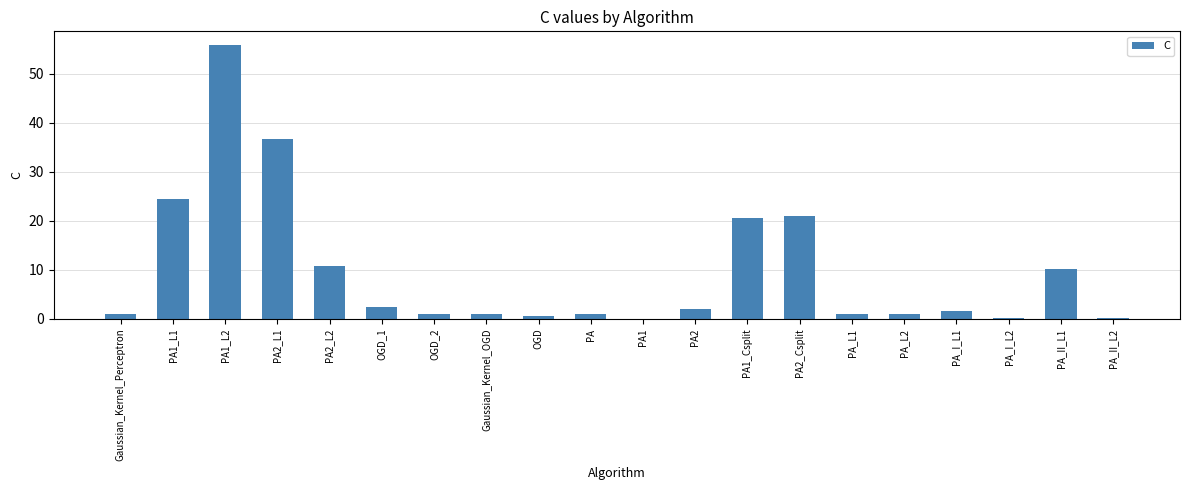

What is the ratio of the value at PA2 to the value at Gaussian_Kernel_Perceptron?

2.0